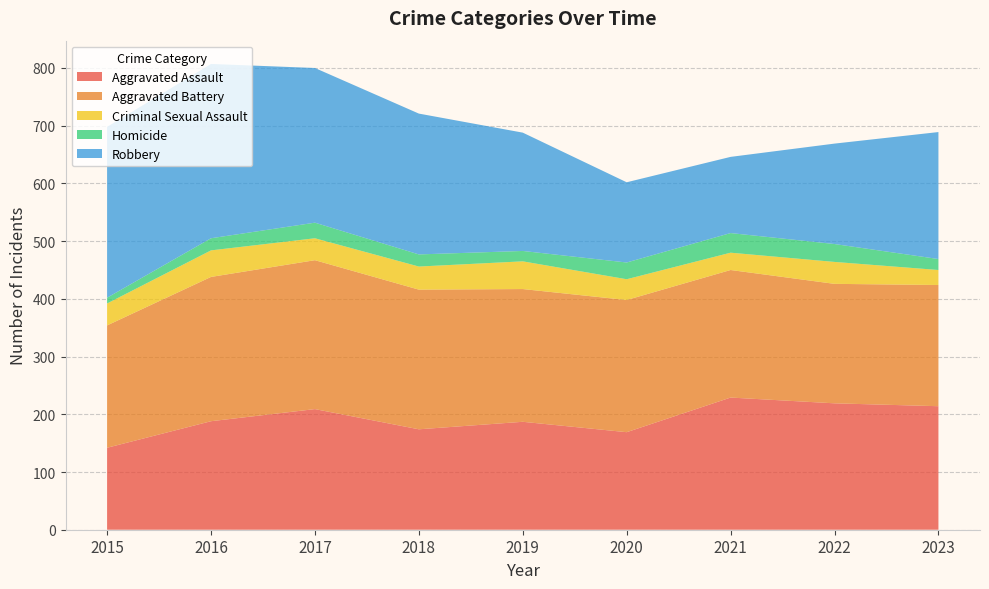

Reading right to left, what are all the values shown in this chart?

Aggravated Assault: 214	219	229	169	187	174	209	188	142
Aggravated Battery: 210	207	221	229	230	242	258	250	212
Criminal Sexual Assault: 26	38	30	36	48	40	38	46	38
Homicide: 19	31	34	29	18	21	27	21	10
Robbery: 220	174	132	139	205	244	268	302	296